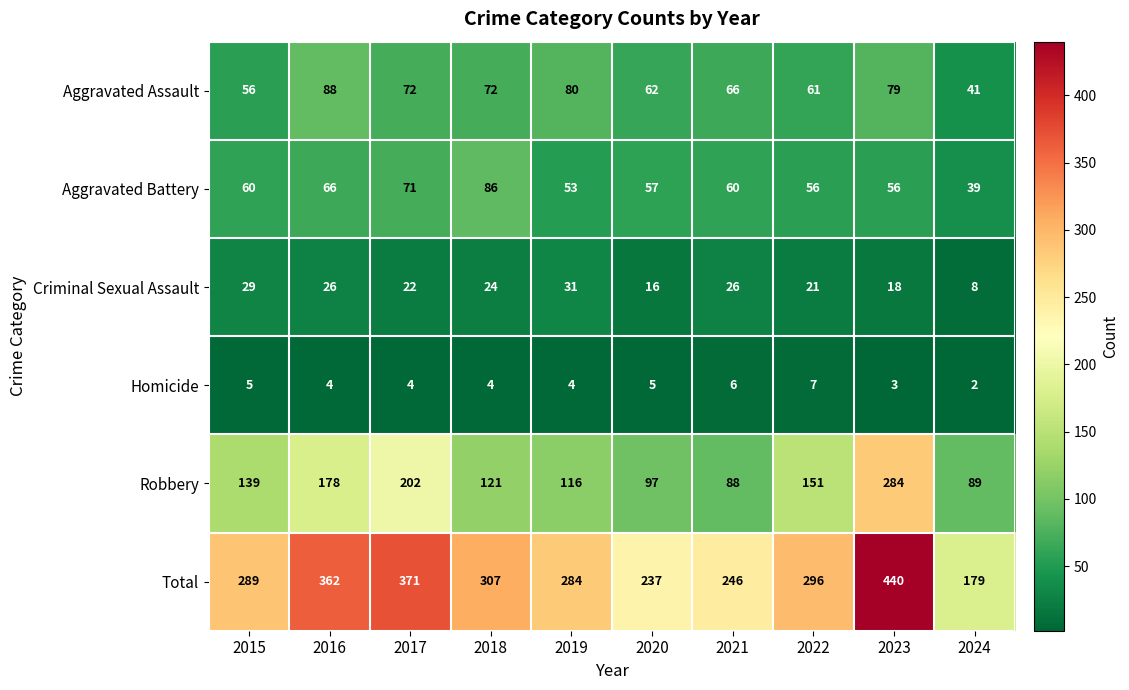

Between 2015 and 2017, which series saw the biggest shift?

Total